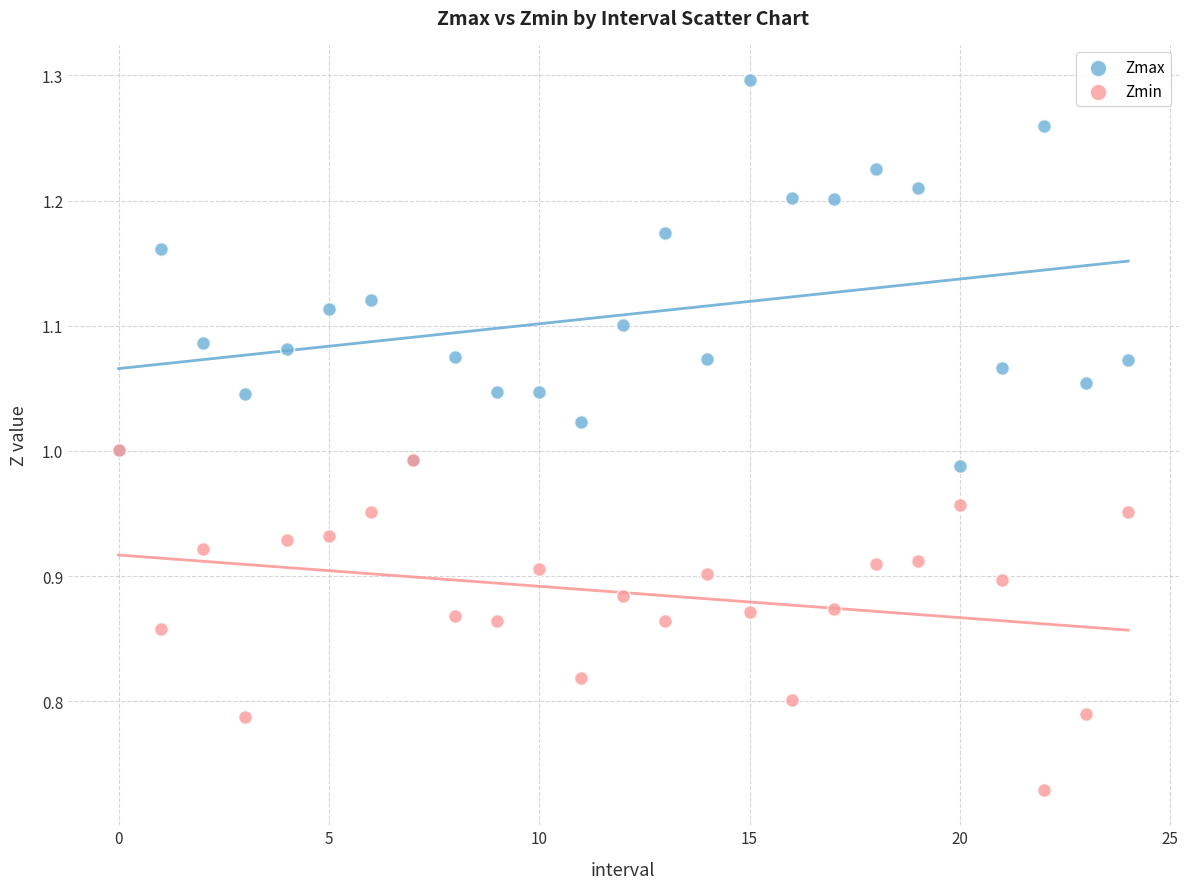

Which series has the largest Y range (max minus min)?

Zmax